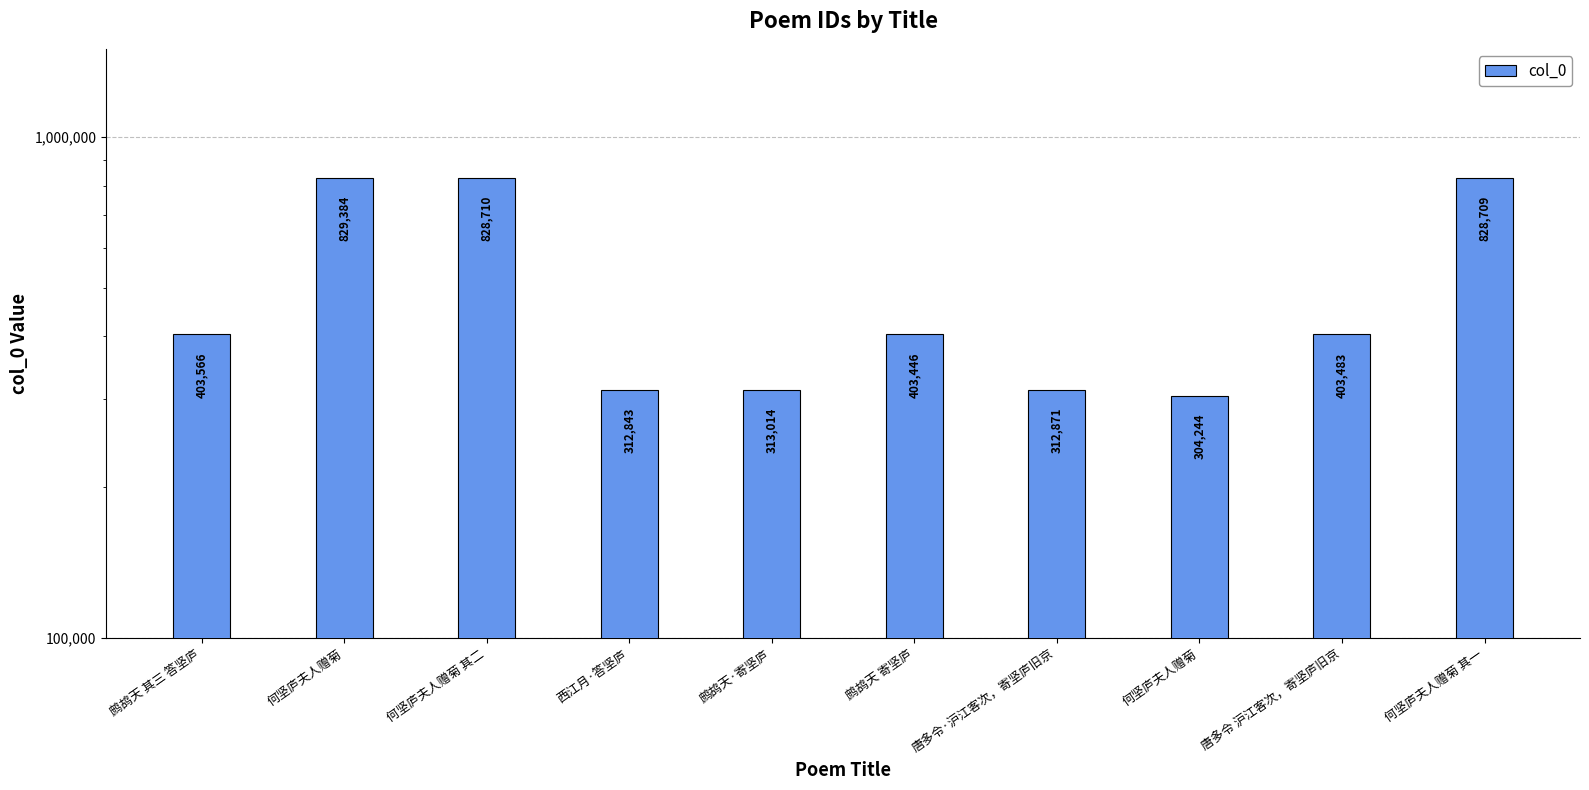

What is the smallest value displayed?

304244